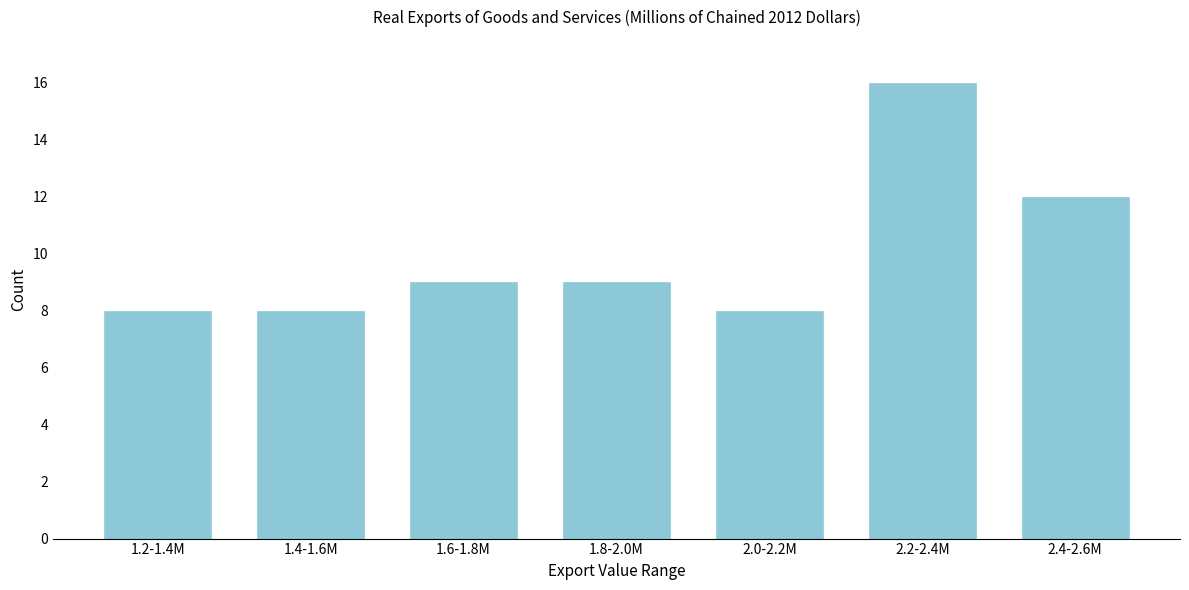

Reading left to right, what are all the values shown in this chart?

1.2-1.4M=8	1.4-1.6M=8	1.6-1.8M=9	1.8-2.0M=9	2.0-2.2M=8	2.2-2.4M=16	2.4-2.6M=12